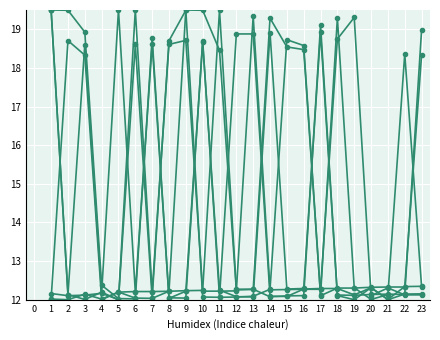

How many series are shown in this chart?

6